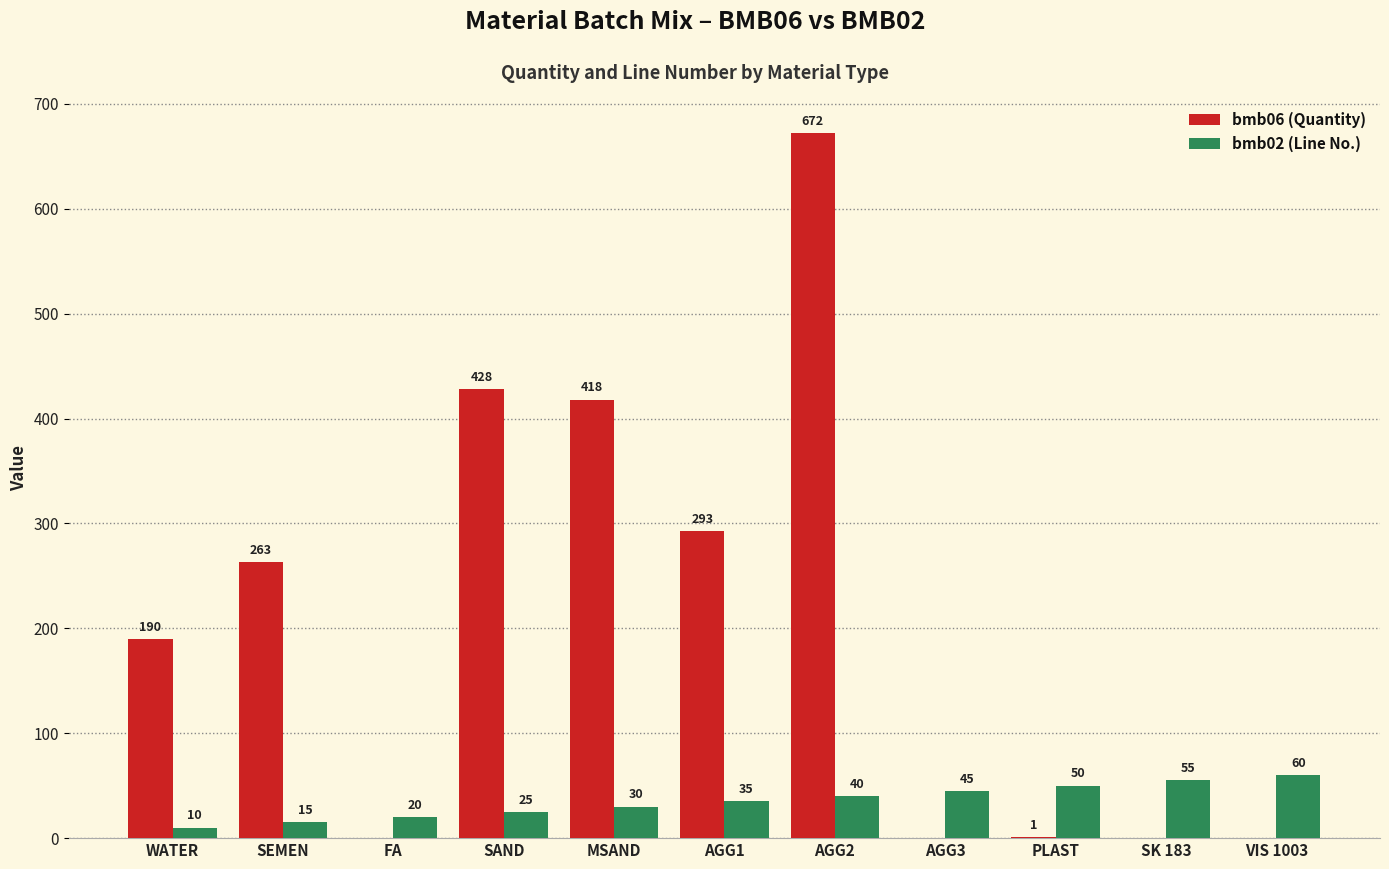

Is it true that bmb02 (Line No.) equals 8 at MSAND?

False